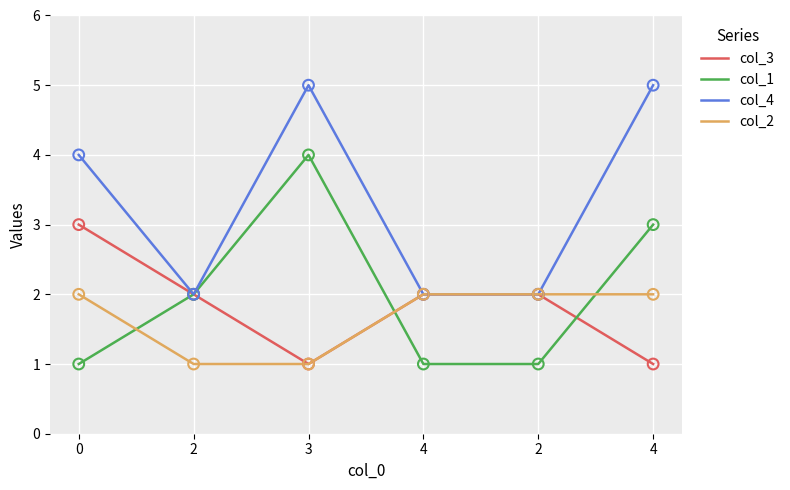

At how many categories does at least one series exceed 1?

6